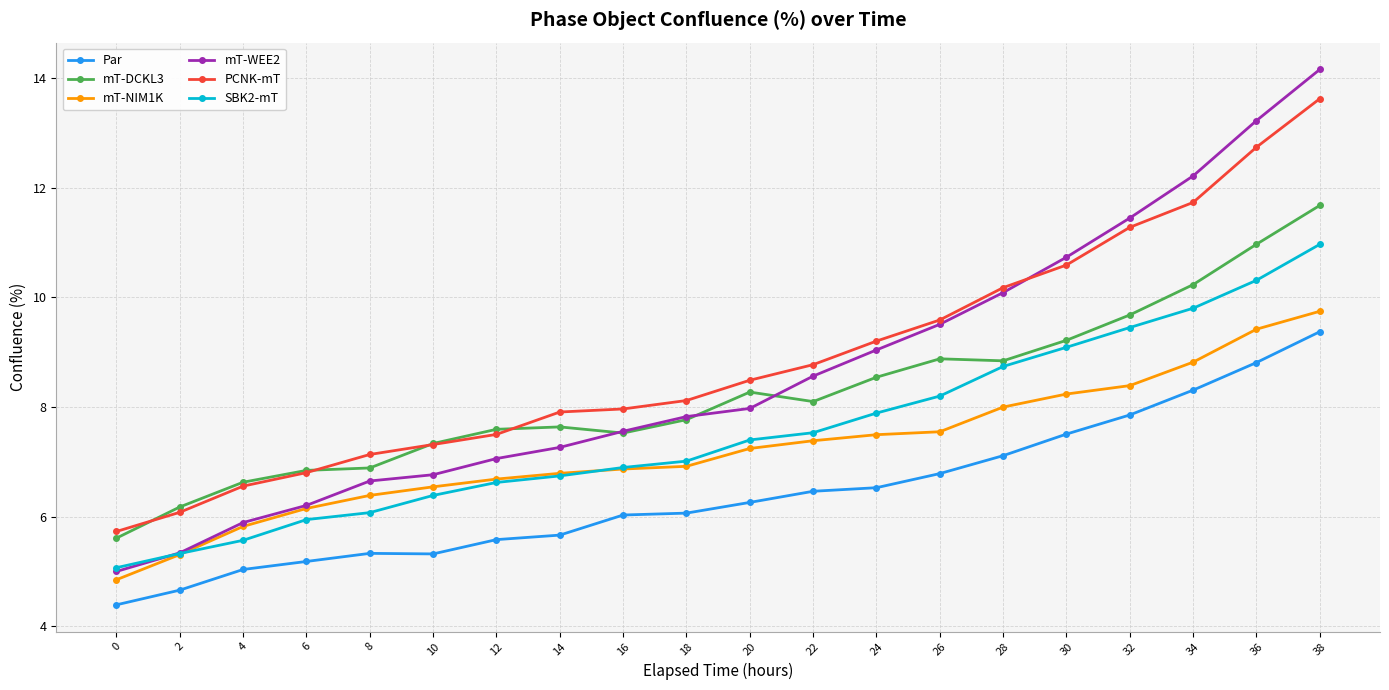

What are all the series names shown in the legend?

Par, mT-DCKL3, mT-NIM1K, mT-WEE2, PCNK-mT, SBK2-mT